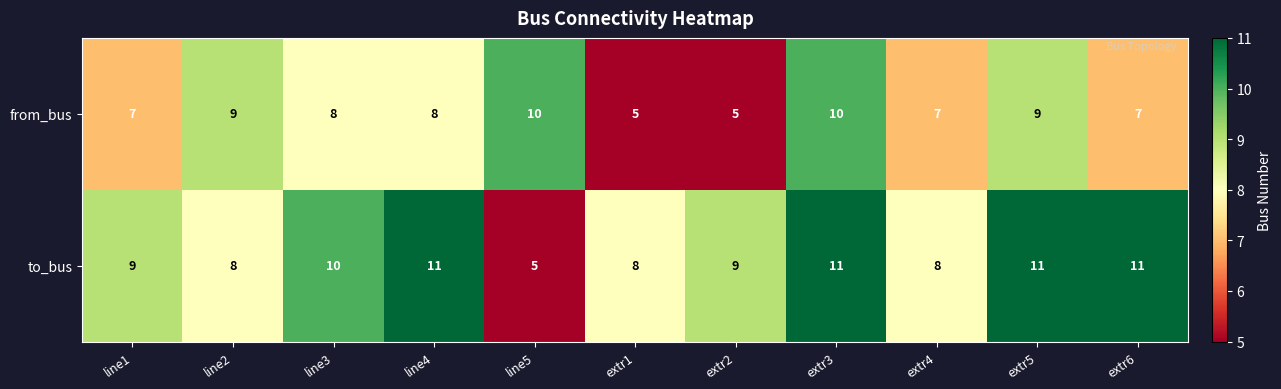

Which series changed the most between line1 and extr6?

to_bus